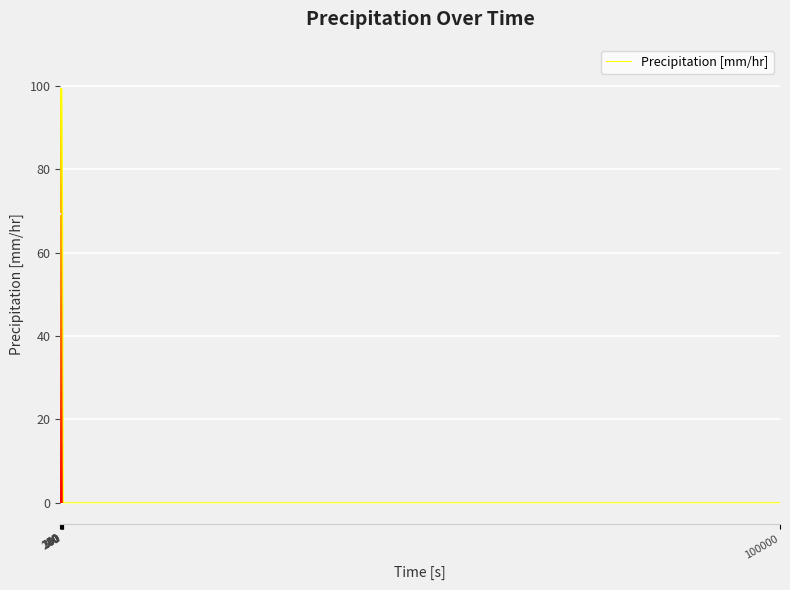

What is the maximum value shown in the chart?

99.4